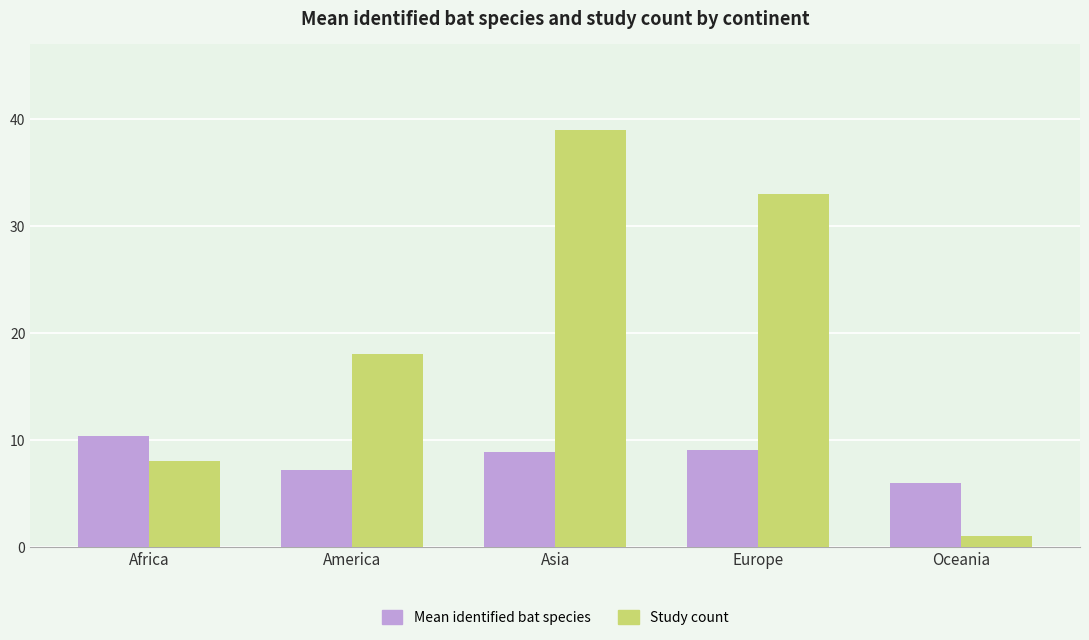

What are all the series names shown in the legend?

Mean identified bat species, Study count